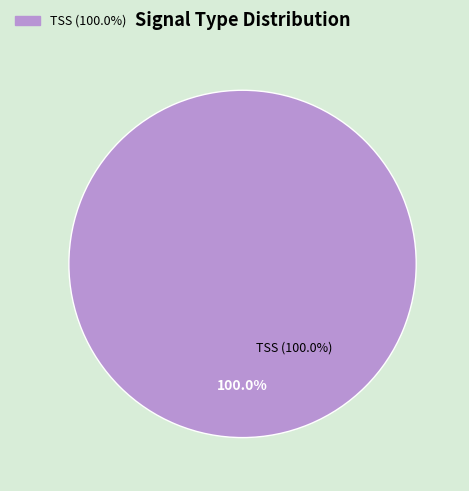

Does TBM represent more than half of the total?

No